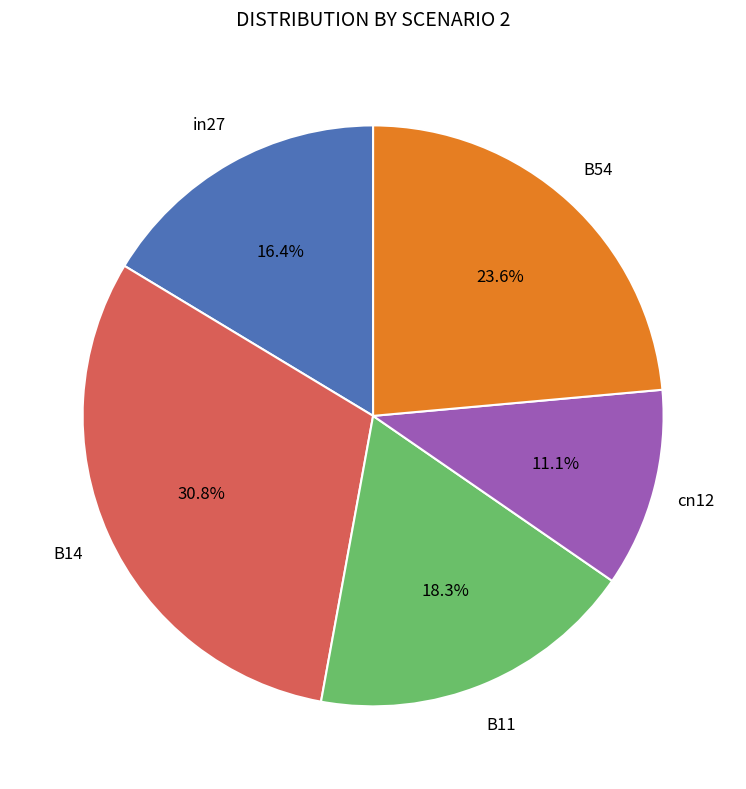

Is there any slice that represents more than half of the pie?

No